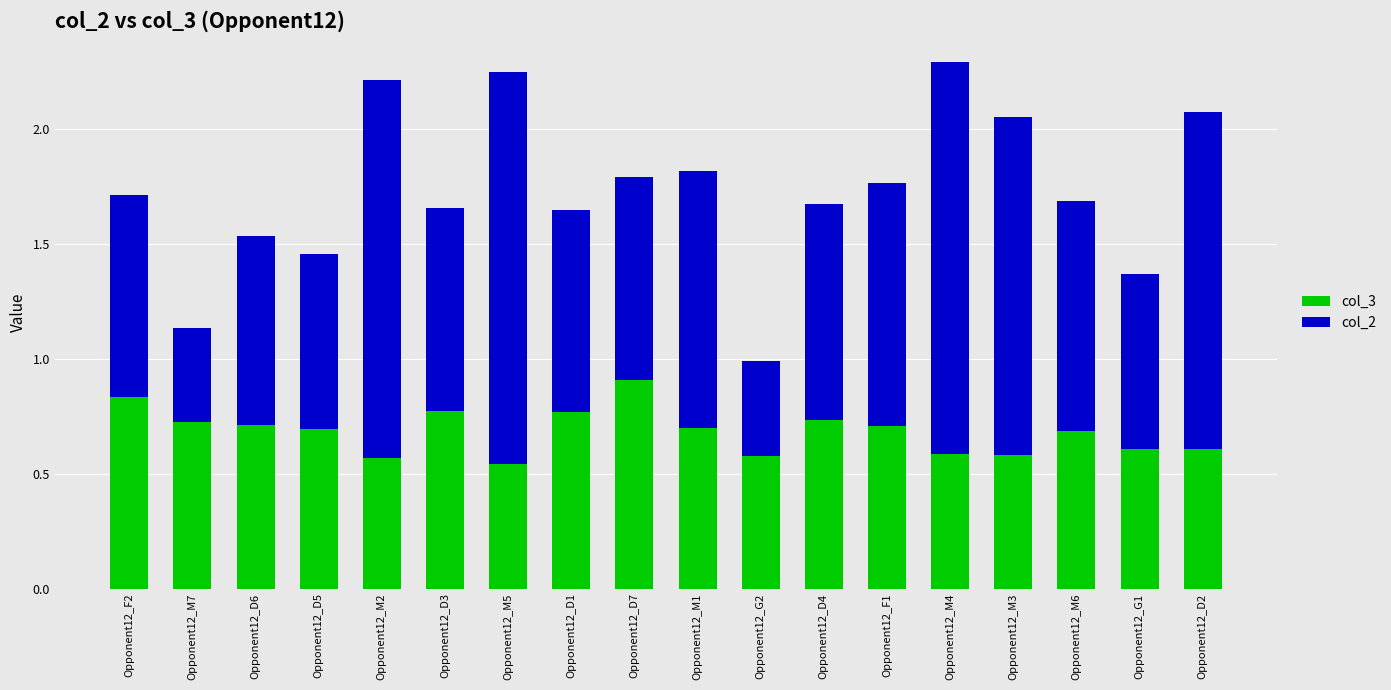

What is the total value across all series at Opponent12_D1?

1.7